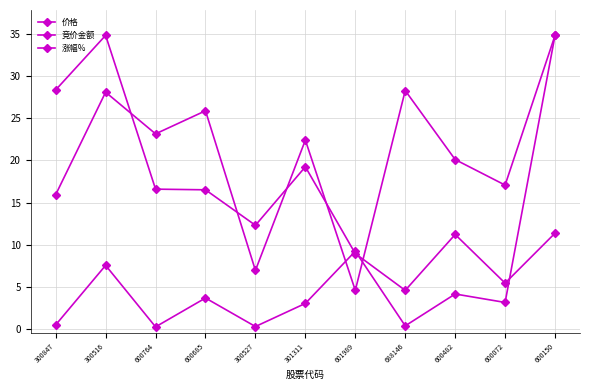

Rank the series at 600685 from lowest to highest value.

竞价金额, 涨幅%, 价格